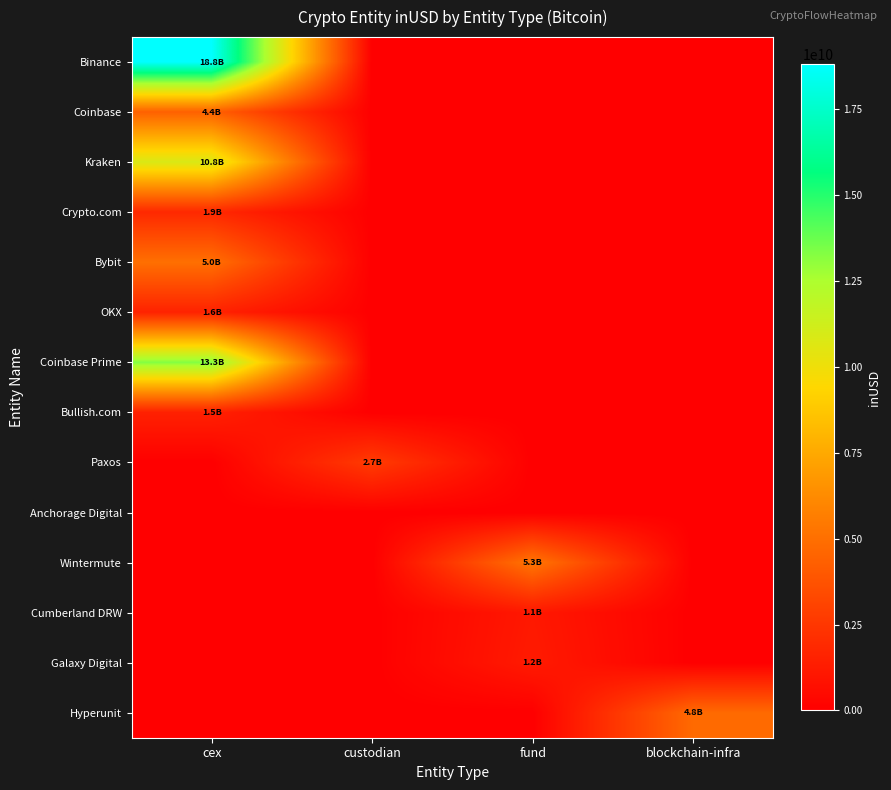

At how many categories does at least one series exceed 17180917887?

1